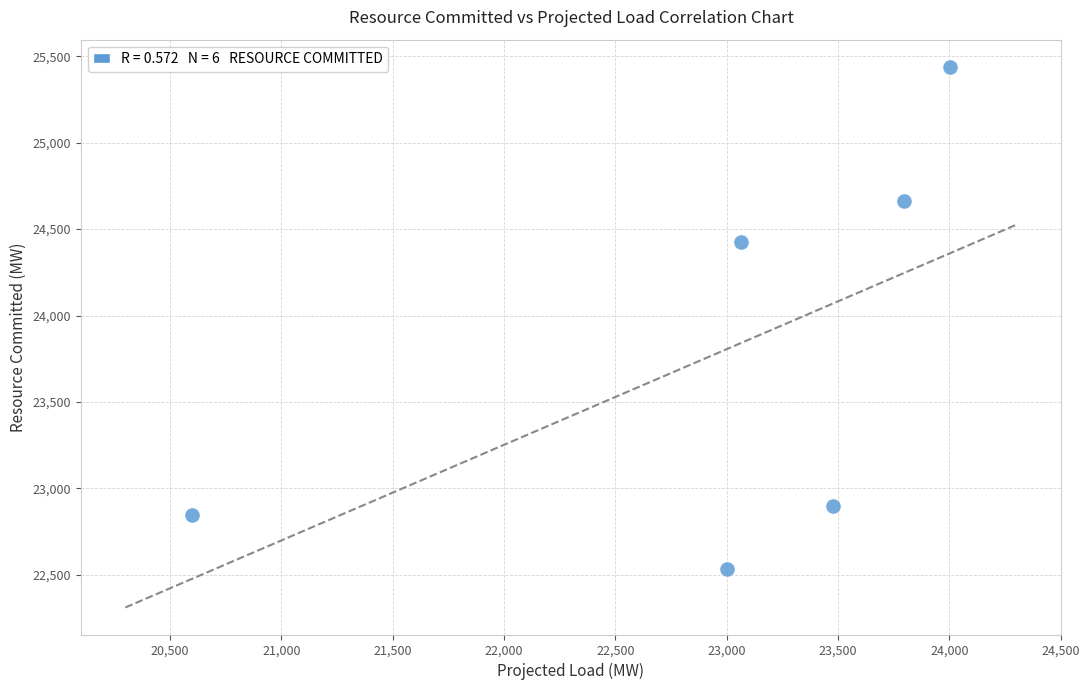

What is the range of Y values (max minus min)?

2907